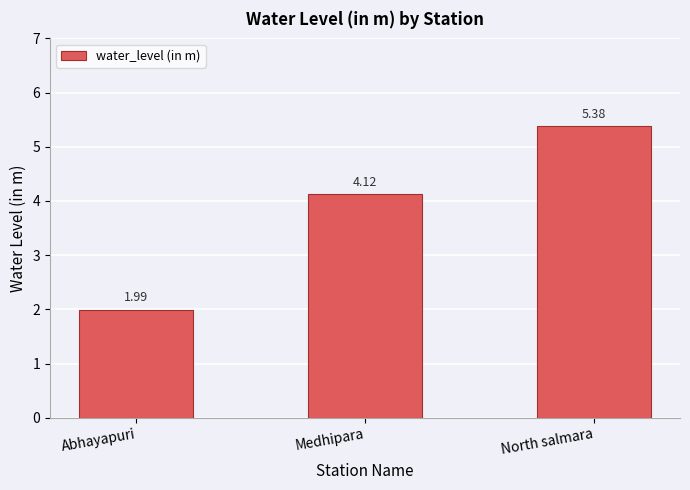

What is the label of the 2nd bar from the right?

Medhipara